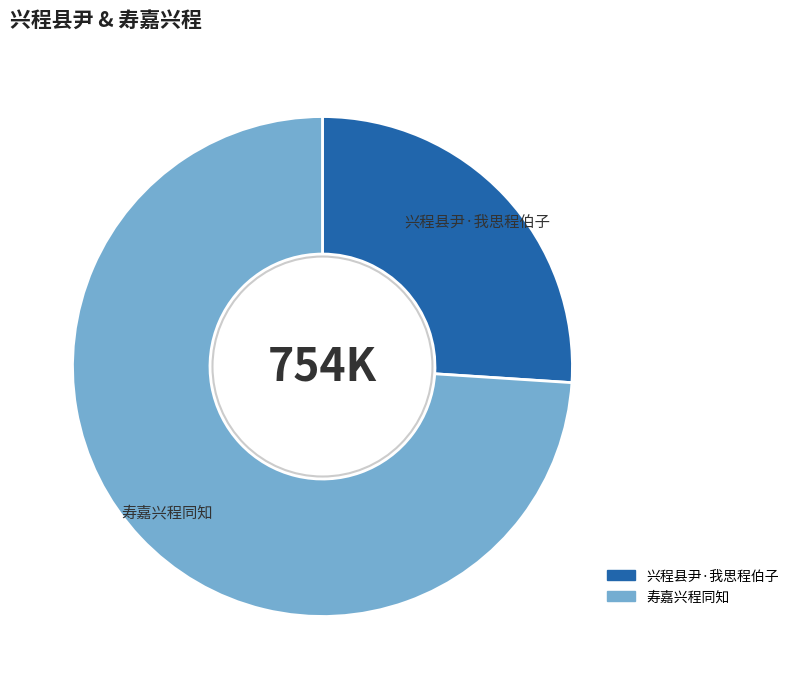

Is there a majority slice in this chart?

Yes